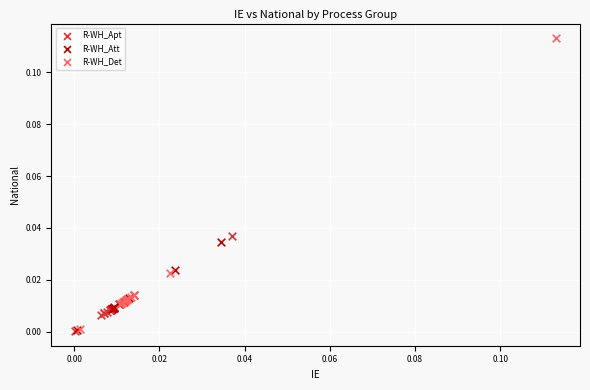

Which series has the largest Y range (max minus min)?

R-WH_Det